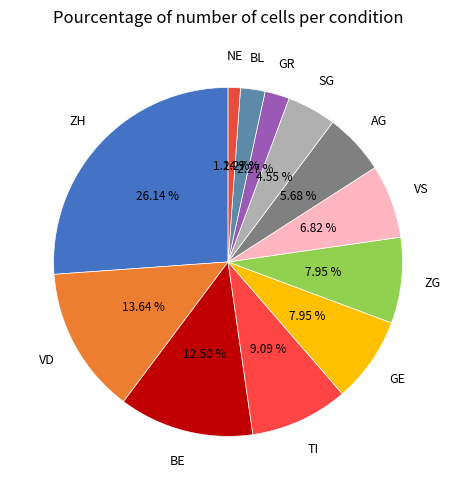

What is the ratio of the value at VD to the value at VS?

2.0